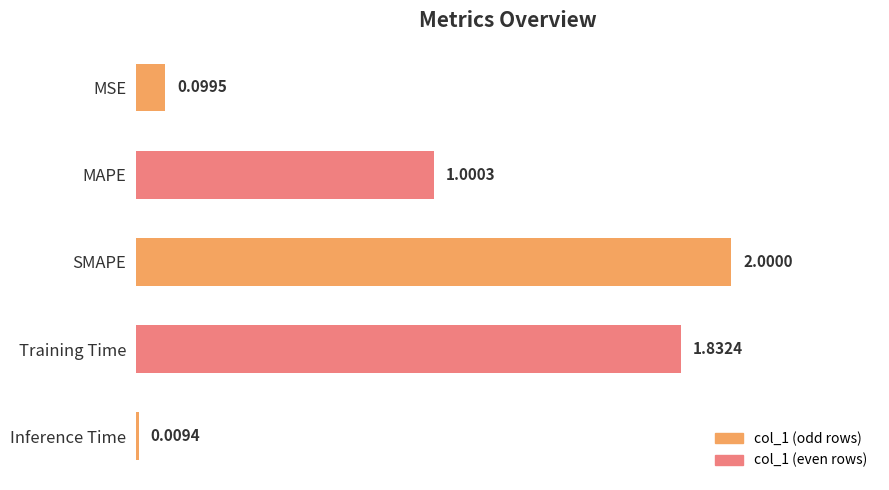

What is the label of the 3rd bar from the bottom?

SMAPE